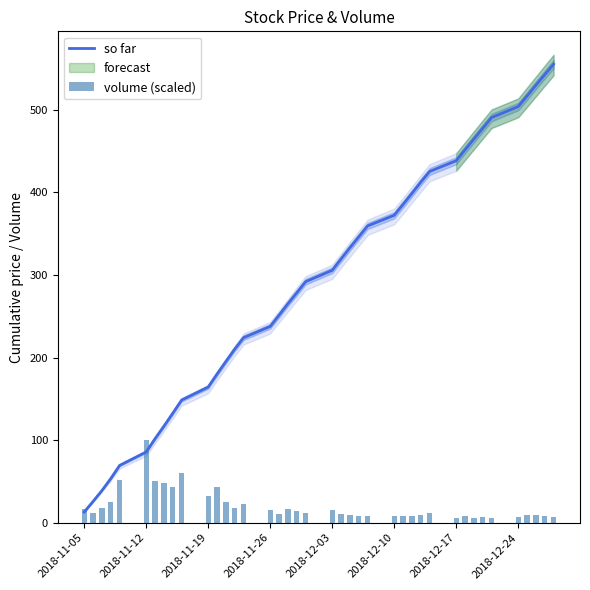

Count the number of categories in the chart.

40